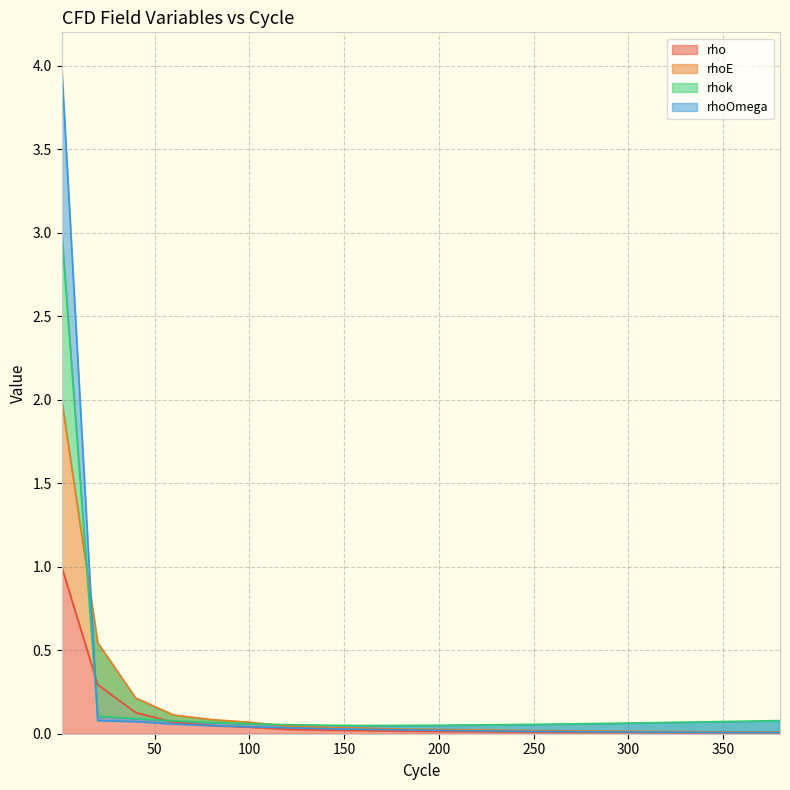

At which label is rhoOmega closest to 2?

20